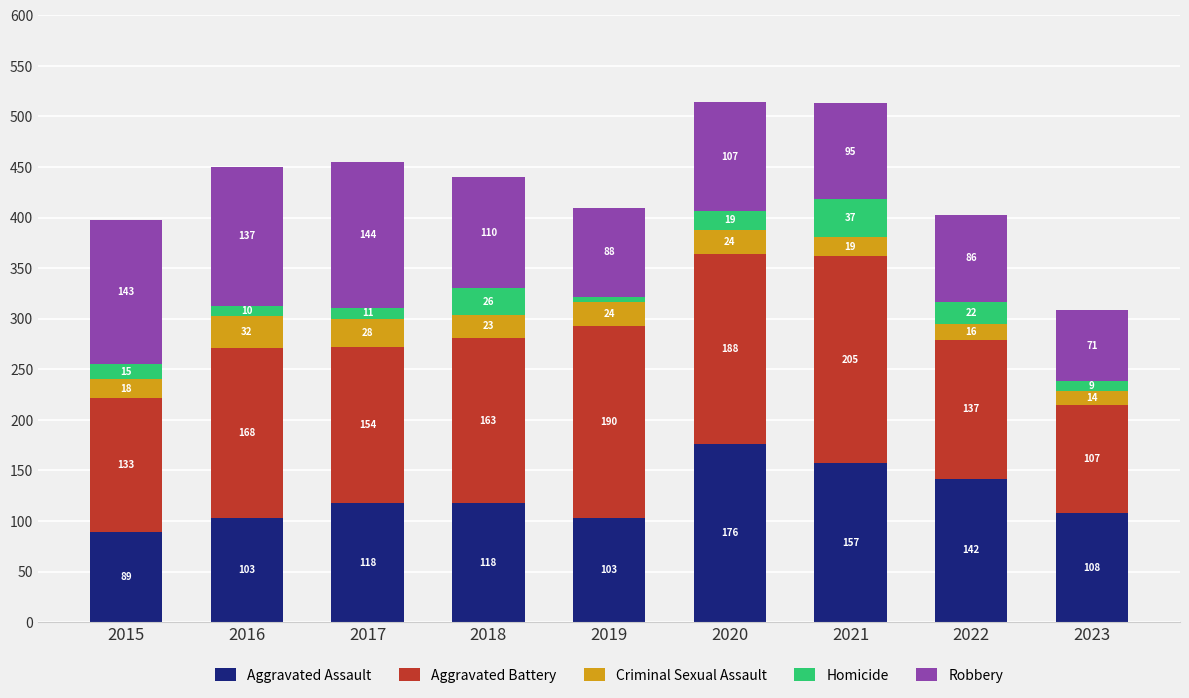

Is it true that Aggravated Assault equals 291 at 2020?

False